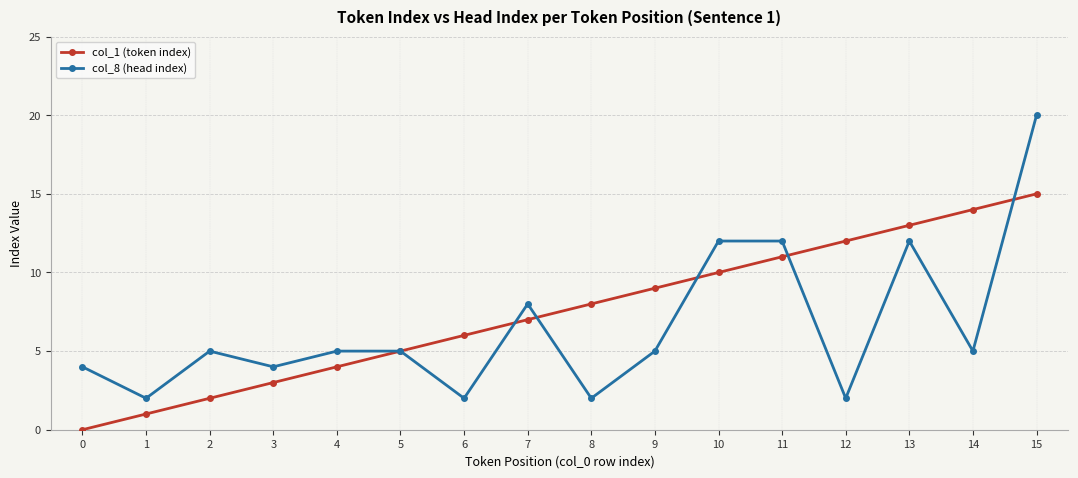

True or false: col_1 (token index) has more than 0 interior local peaks.

False